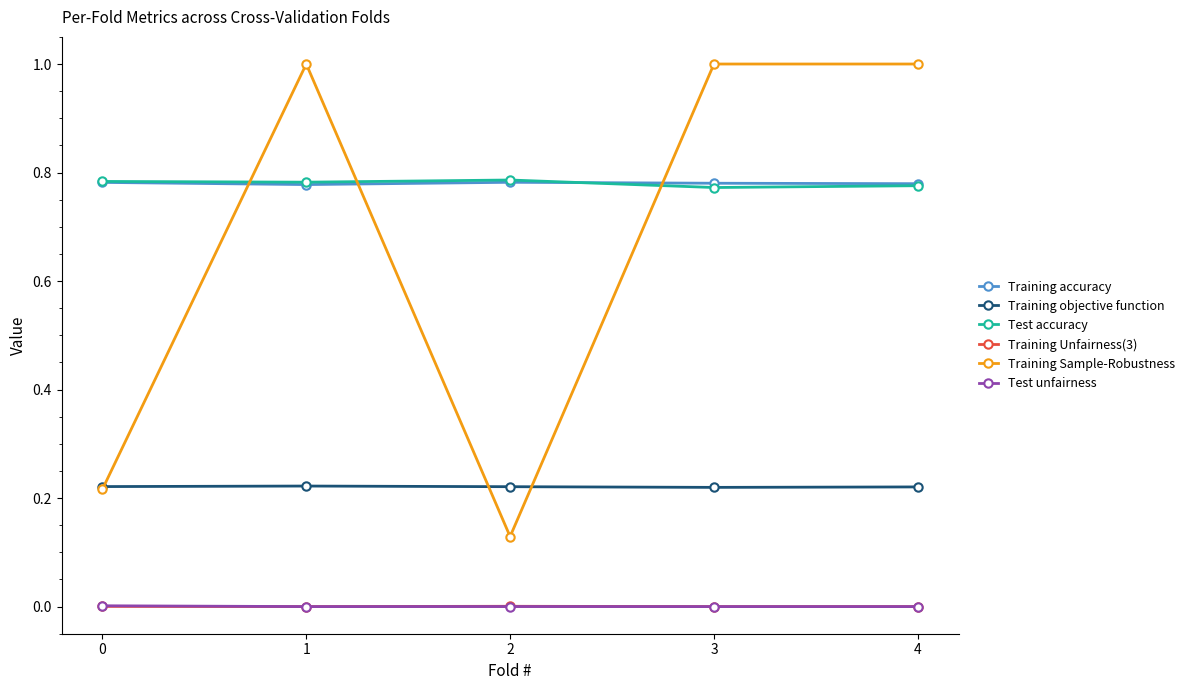

Count the Test accuracy values in the range 0 to 1.

5